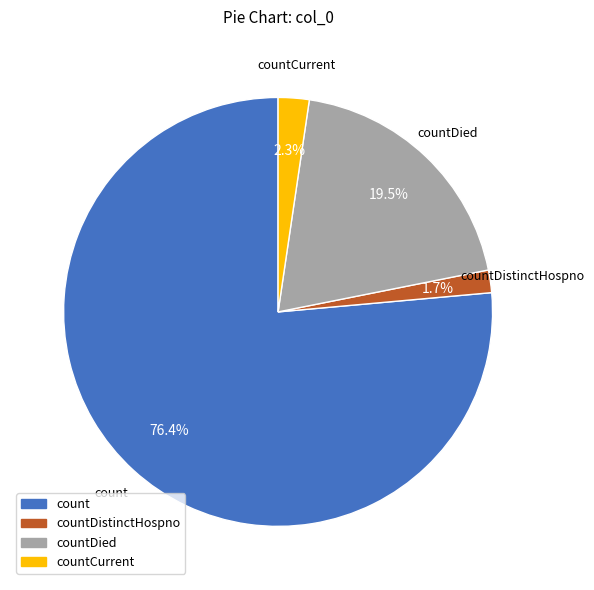

Is there any slice that represents more than half of the pie?

Yes